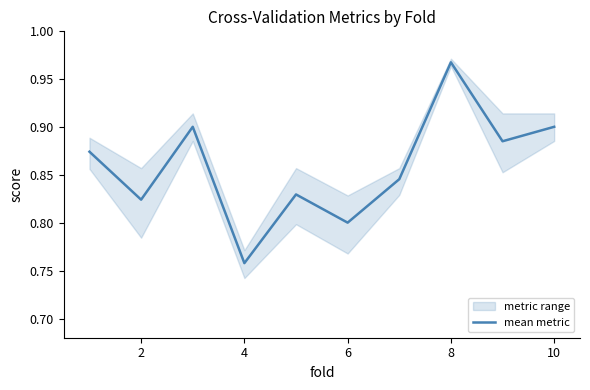

The mean metric series shows 1.6 at 8. True or false?

False